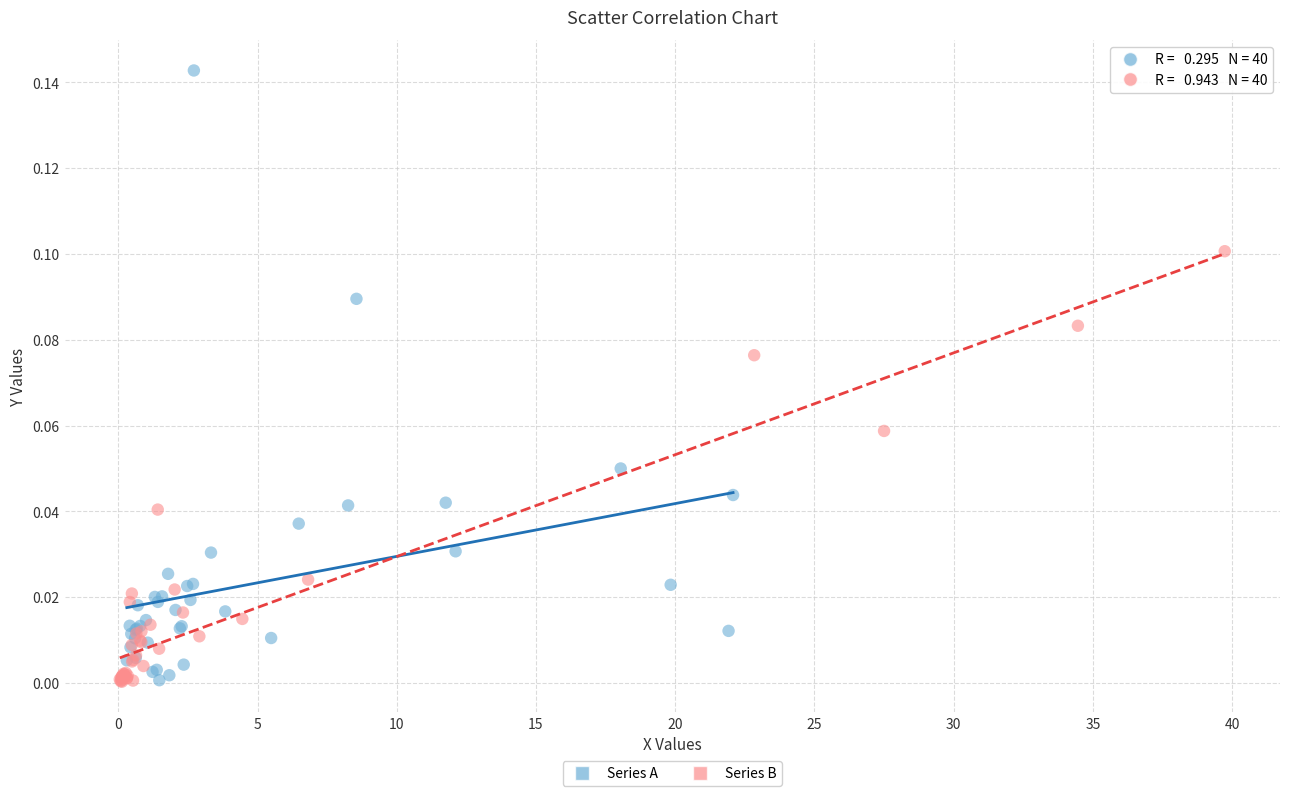

Which series has the largest Y range (max minus min)?

Series A